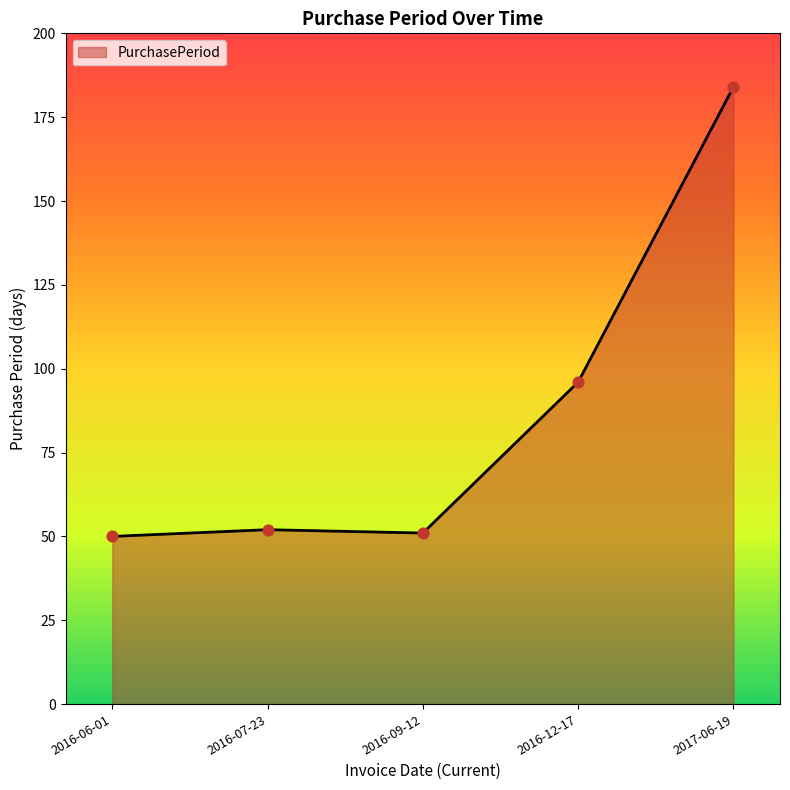

Which has a higher value, 2016-06-01 or 2017-06-19?

2017-06-19